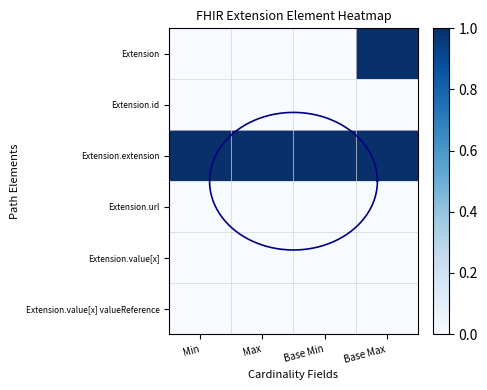

How many Extension values are between 0 and 1?

4